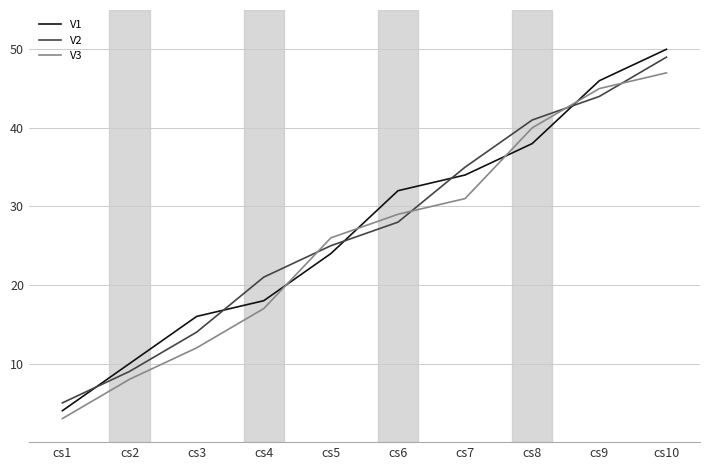

What are all the series names shown in the legend?

V1, V2, V3